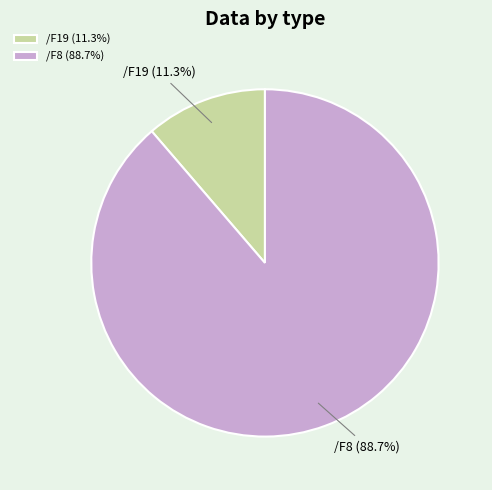

What portion of the pie excludes /F8?

11.3%